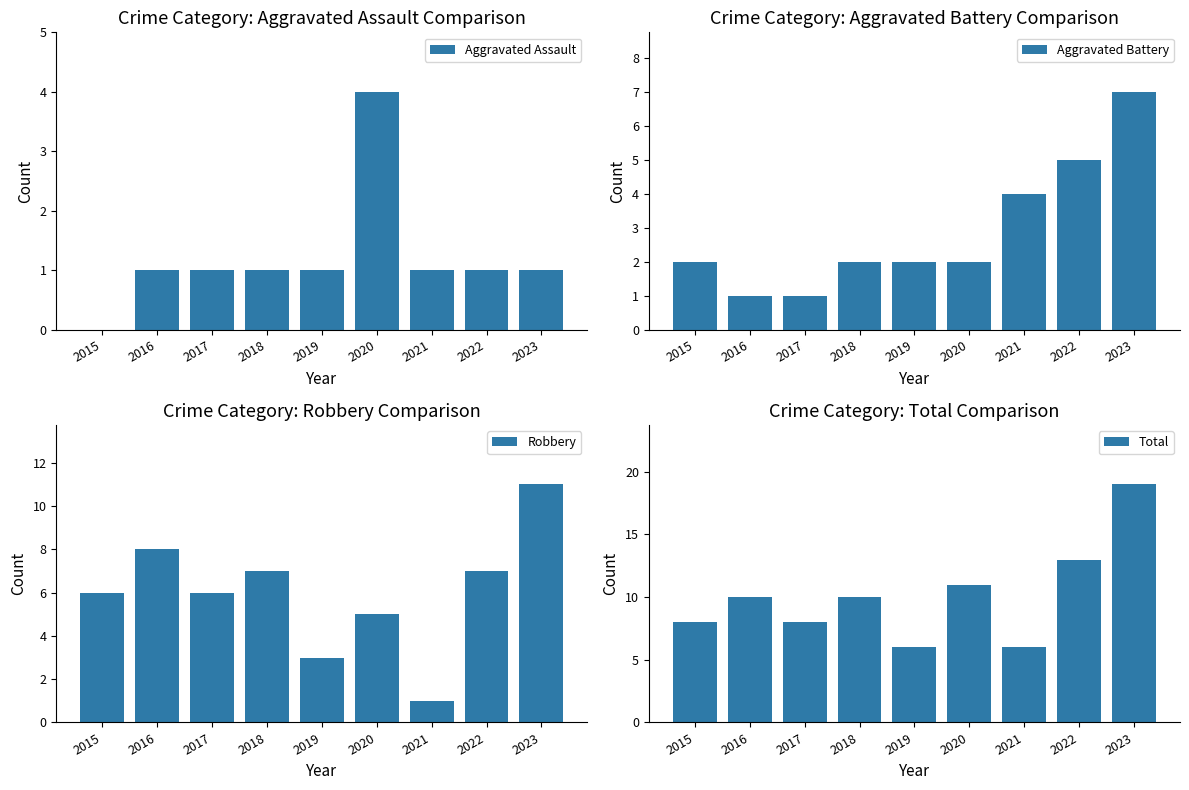

Reading left to right, list all the values displayed in this chart.

Aggravated Assault: 0	1	1	1	1	4	1	1	1
Aggravated Battery: 2	1	1	2	2	2	4	5	7
Robbery: 6	8	6	7	3	5	1	7	11
Total: 8	10	8	10	6	11	6	13	19